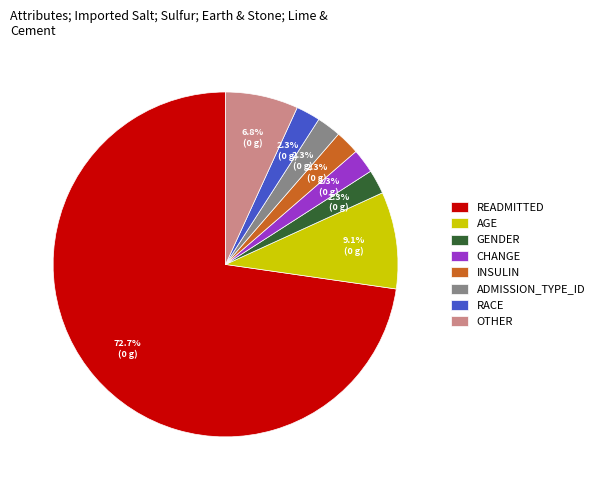

Combined, do AGE and READMITTED account for over 50%?

Yes